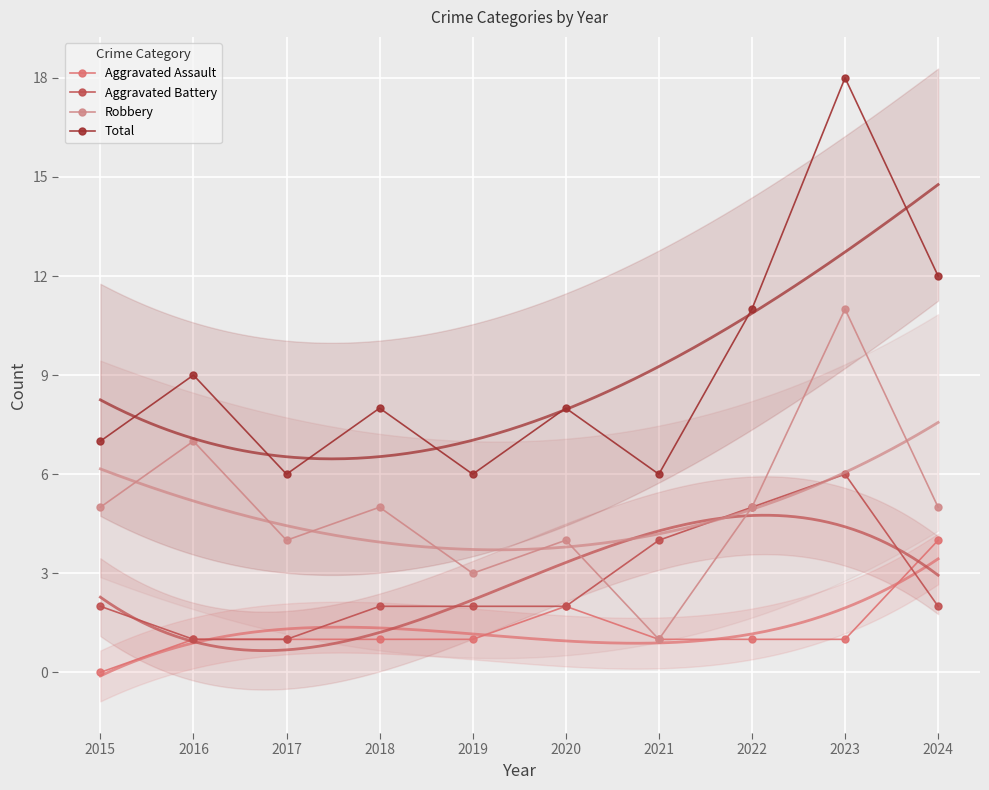

Where is the first local minimum for Total?

2017